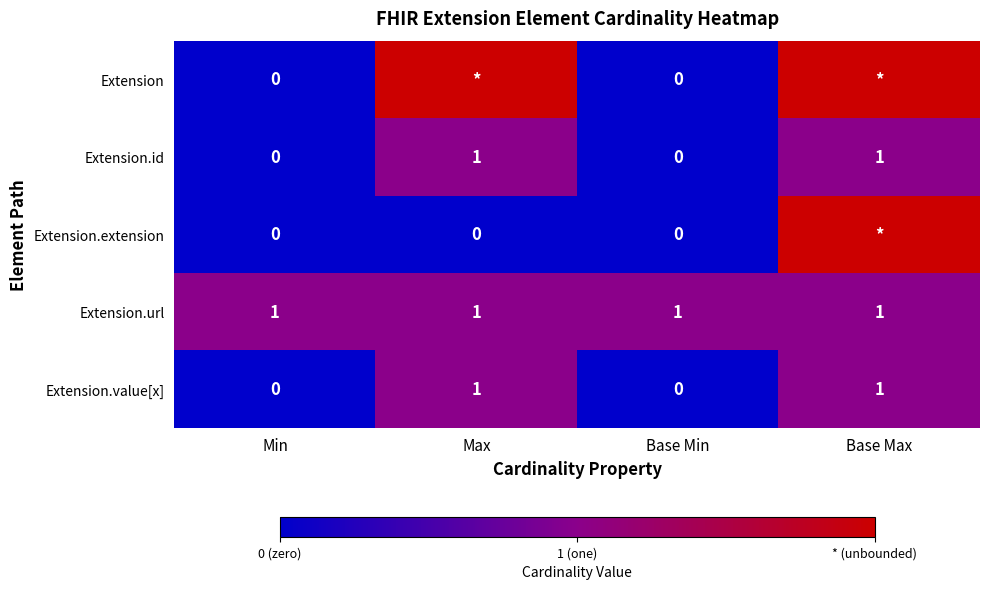

The Extension.value[x] series shows 0 at Min. True or false?

True